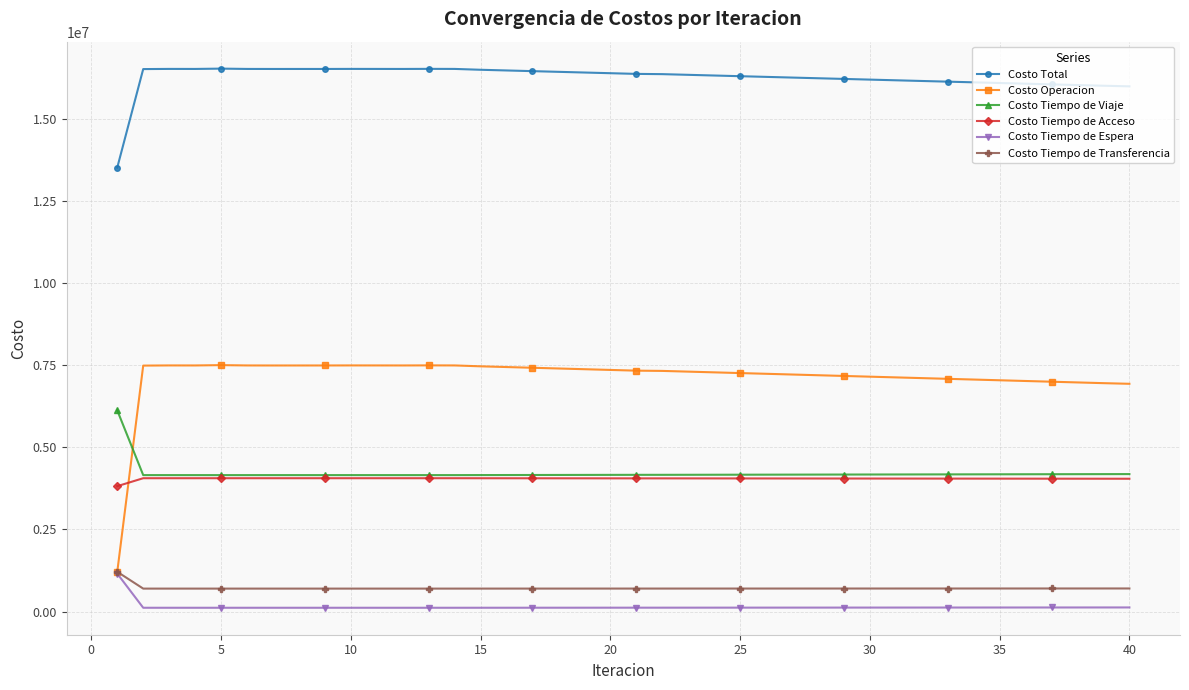

True or false: Costo Tiempo de Transferencia has more than 1 points higher than both neighbors.

True